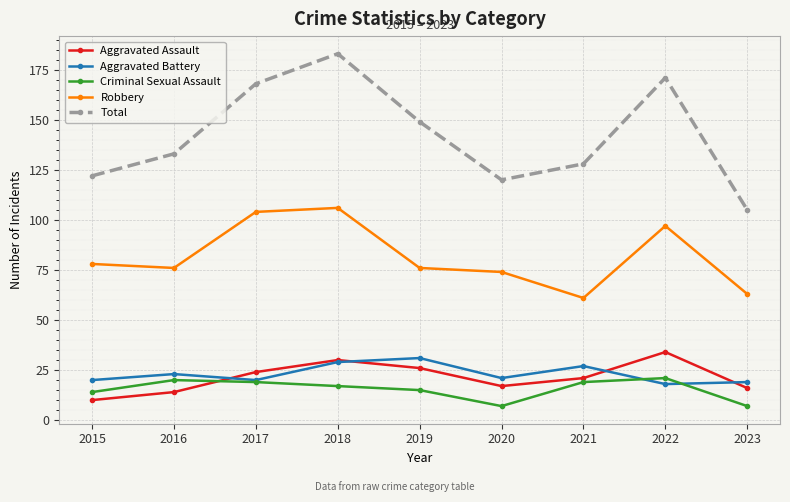

Rank the series by their maximum value, from highest to lowest.

Total, Robbery, Aggravated Assault, Aggravated Battery, Criminal Sexual Assault